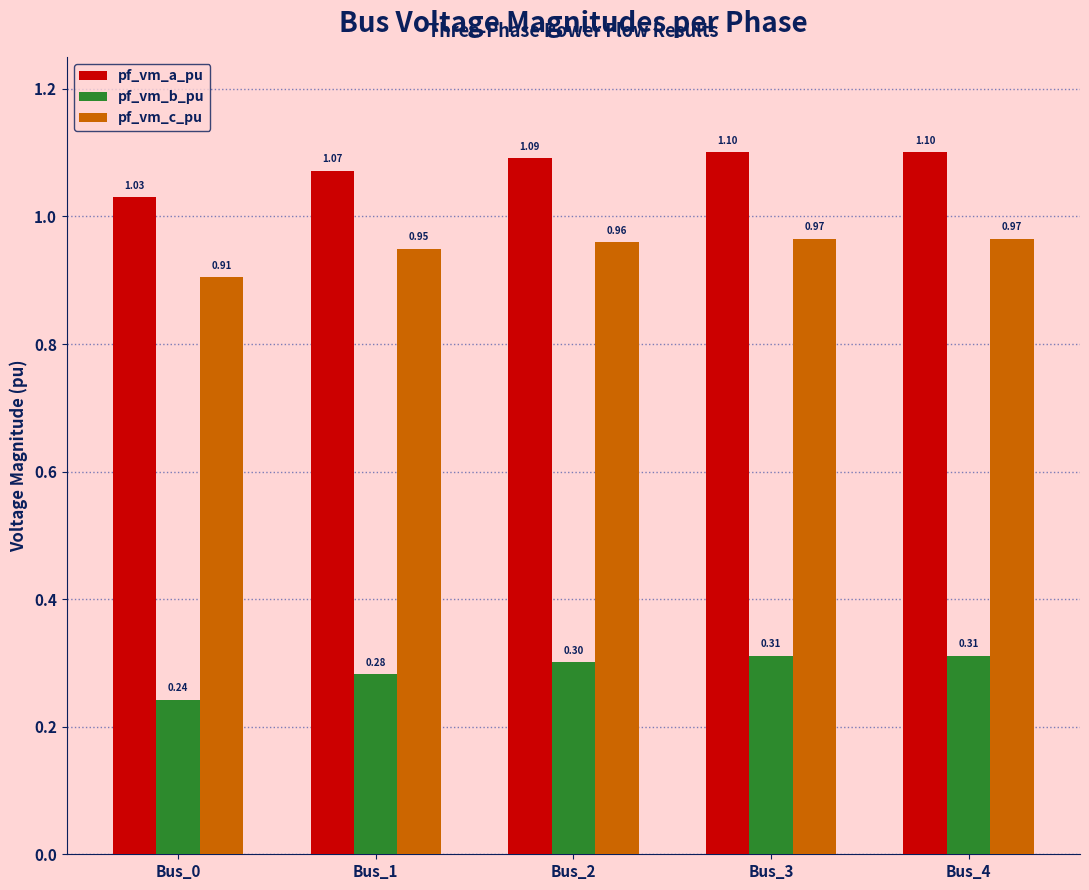

What is the total value across all series at Bus_2?

2.4